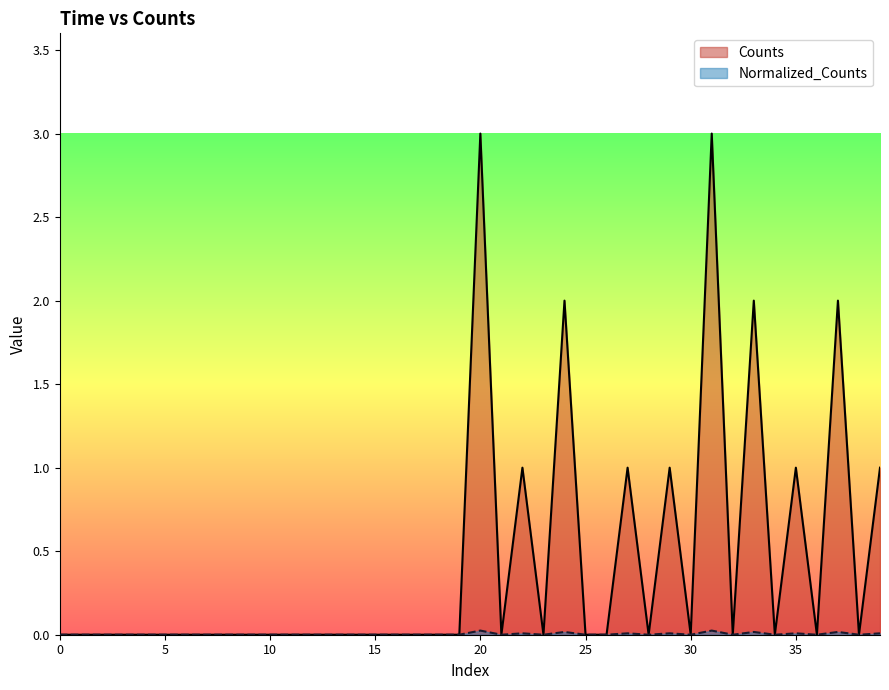

At how many categories does at least one series exceed 1?

5